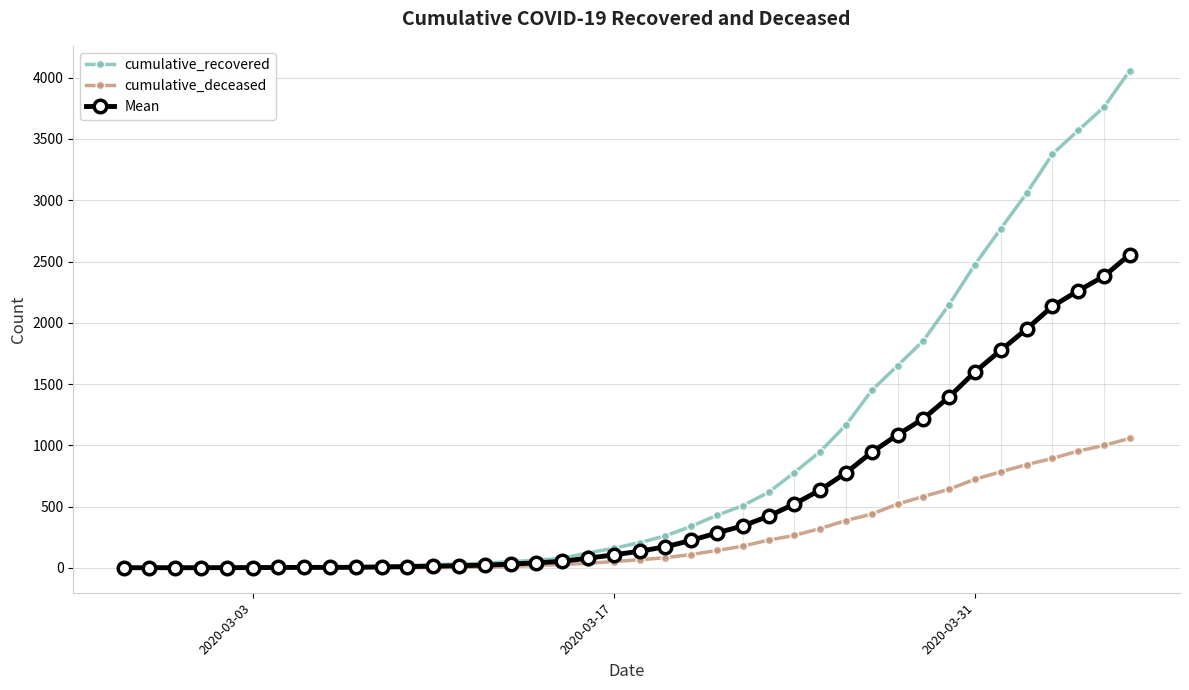

What is the value of the cumulative_deceased point at the 36th from the left?

842.0